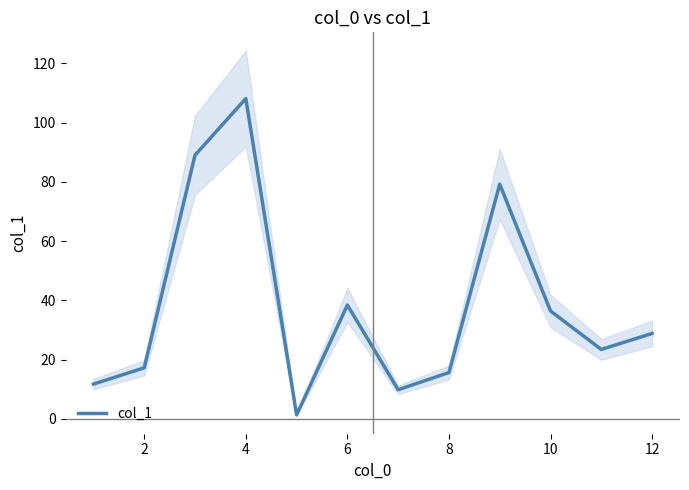

What is the maximum value shown in the chart?

108.1